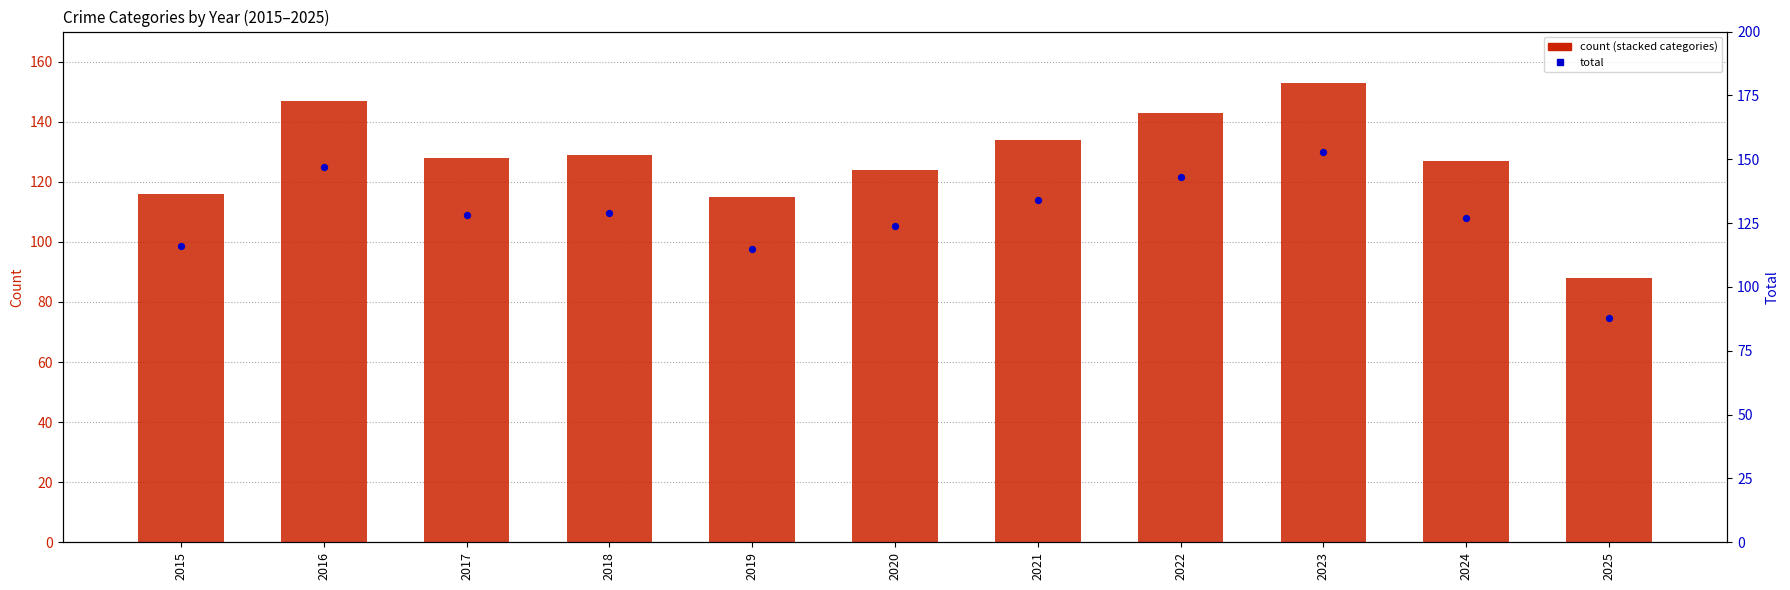

What is the total value across all series at 2017?

256